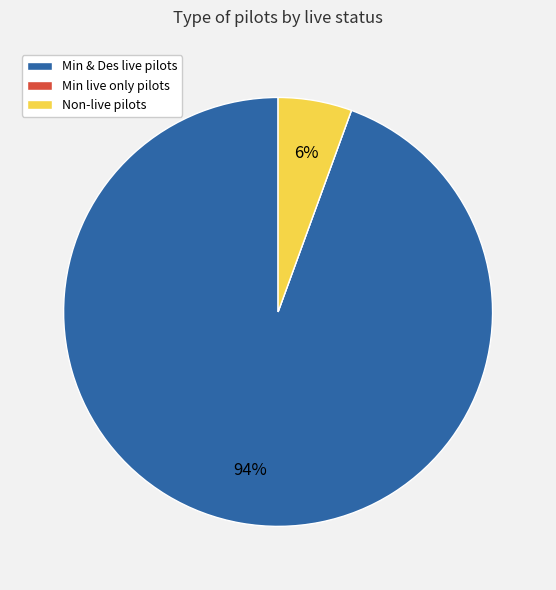

To the nearest percent, what is the difference between the largest and smallest slice percentages?

94%